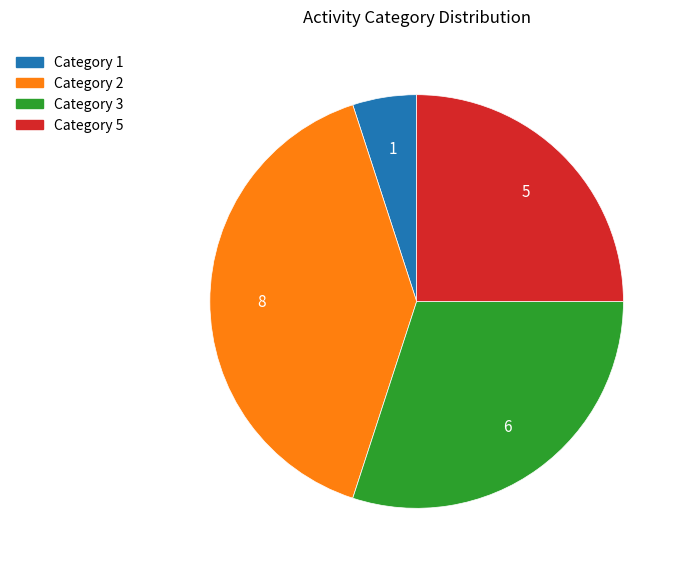

Is it true that Category 1 is 19% of the pie?

False